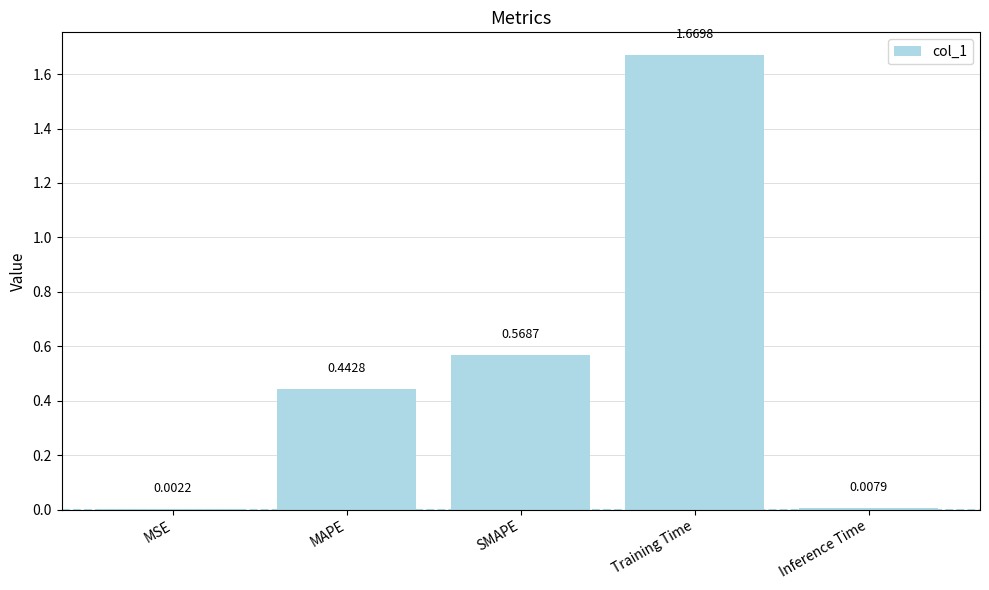

At which label is the value closest to 0?

MSE